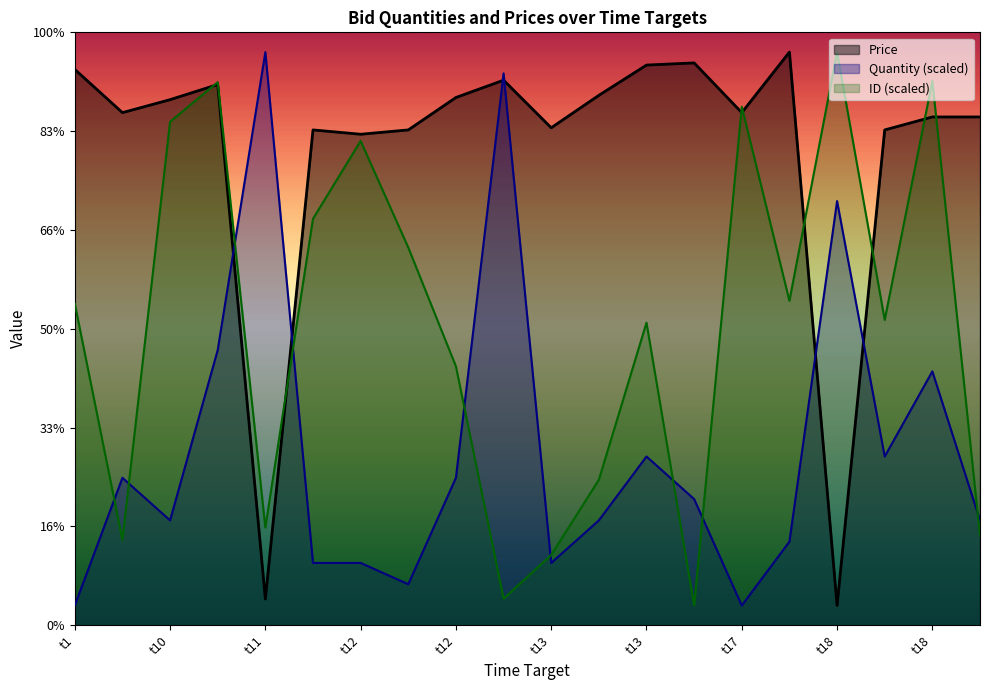

Which series ends up on top after the final intersection of Quantity and ID?

Quantity